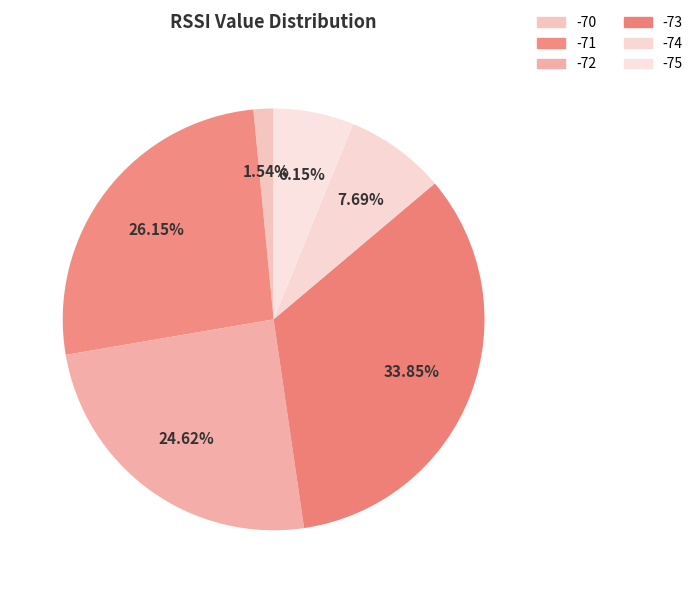

How many slices are in this pie chart?

6